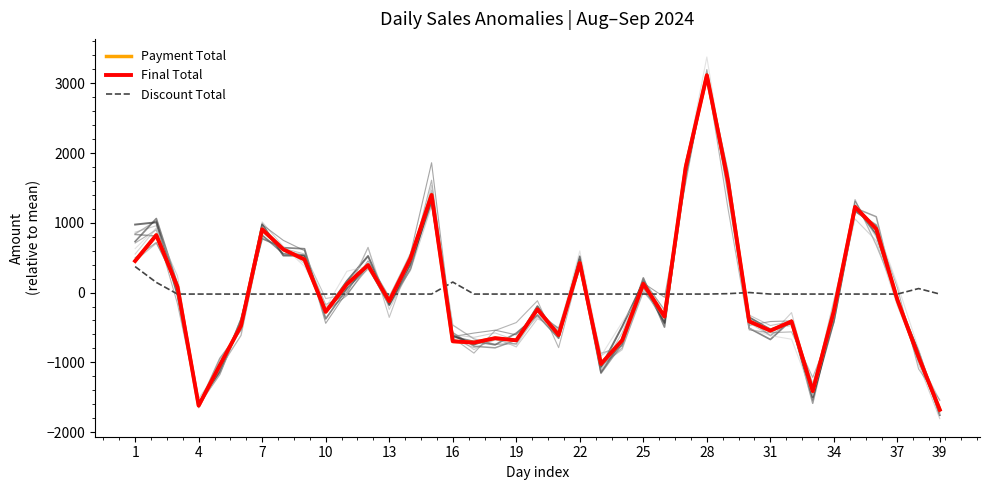

What is the label of the 11th point from the left?

31